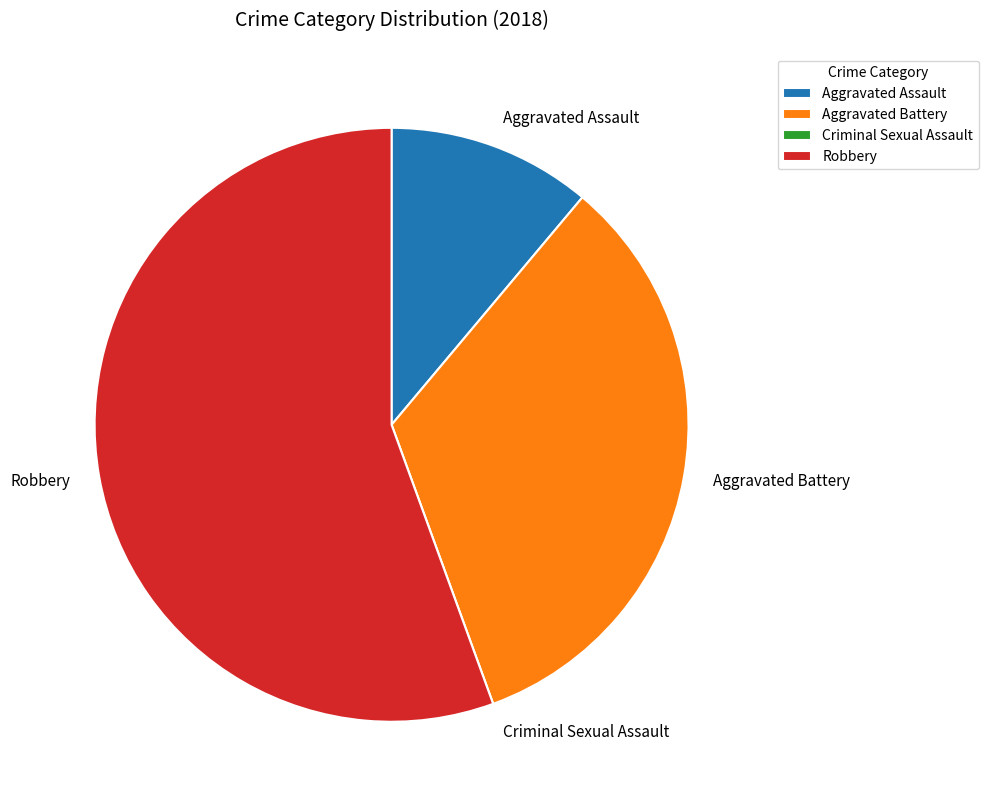

Which slice represents more than half of the pie?

Robbery